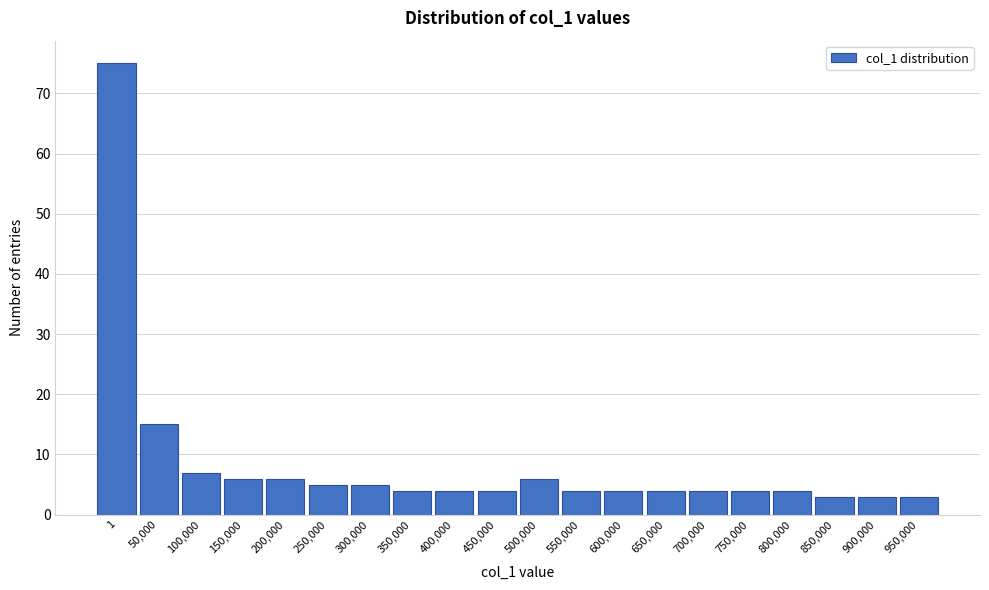

Reading right to left, what are all the values shown in this chart?

950,000=3	900,000=3	850,000=3	800,000=4	750,000=4	700,000=4	650,000=4	600,000=4	550,000=4	500,000=6	450,000=4	400,000=4	350,000=4	300,000=5	250,000=5	200,000=6	150,000=6	100,000=7	50,000=15	1=75